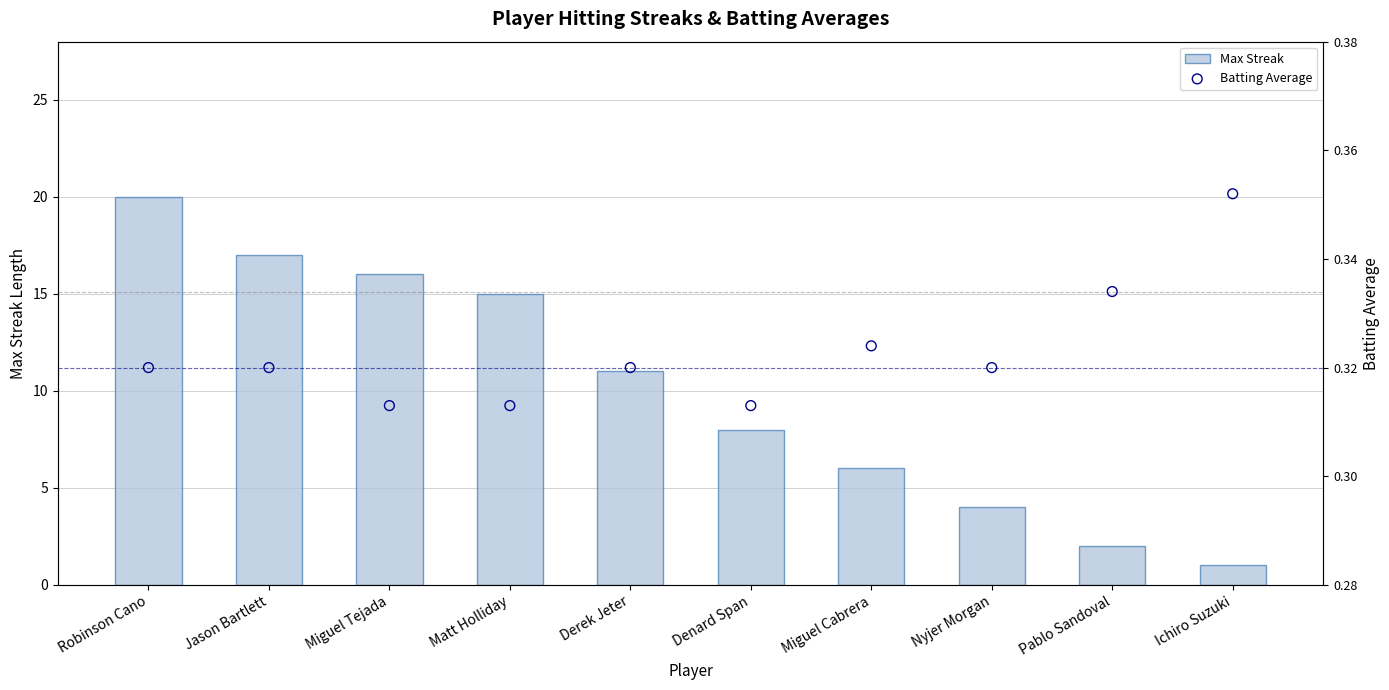

What are all the series names shown in the legend?

Max Streak, Batting Average